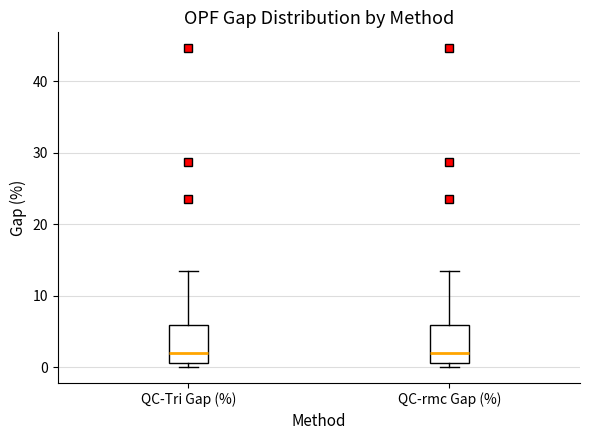

Where is the upper edge of the box for QC-rmc Gap (%) on the y-axis? The values are not printed on the chart, so give them approximately, as read against the axis.

6